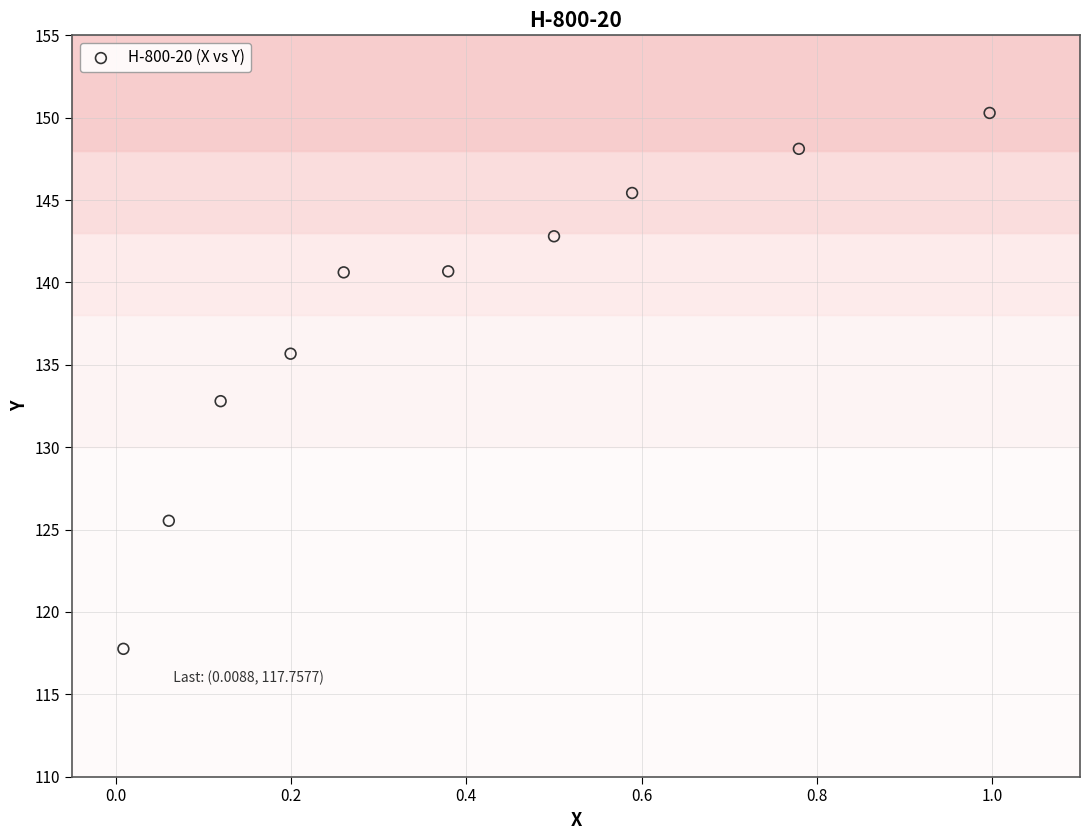

What Y value in the scatter plot is closest to 134?

132.8